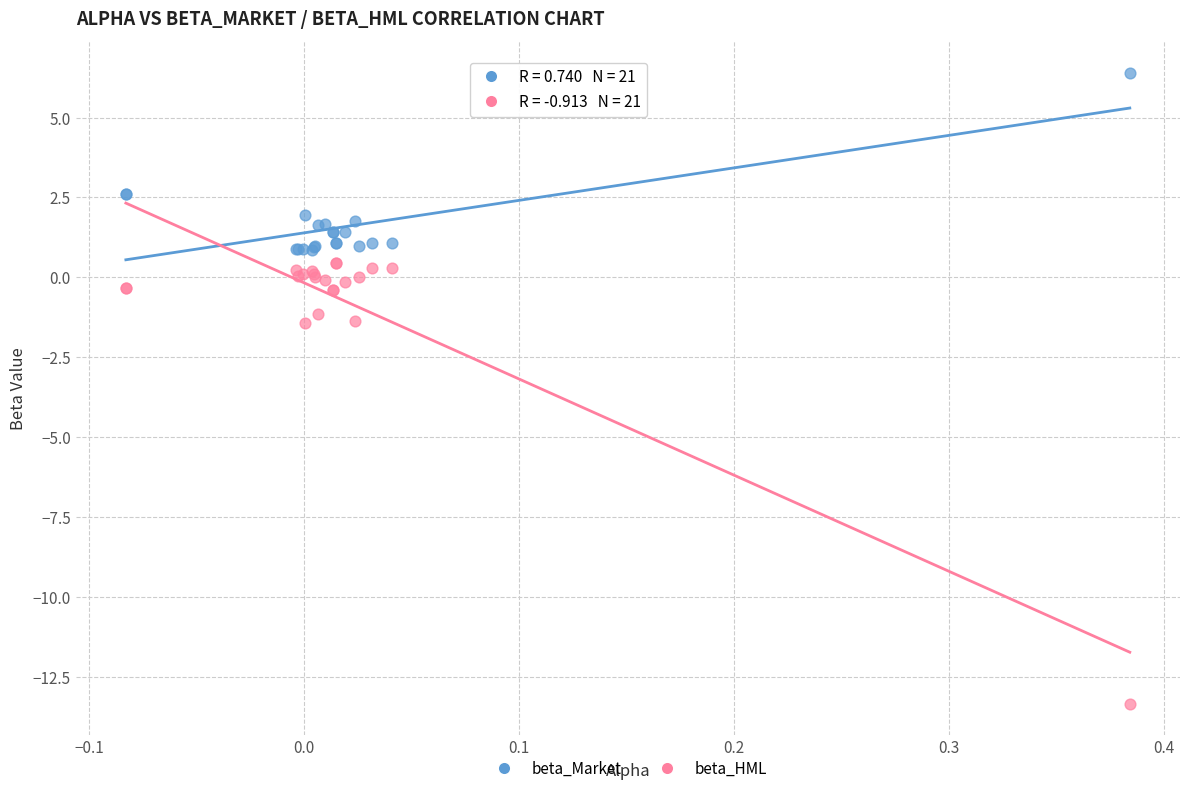

Which series reaches the minimum Y coordinate?

beta_HML